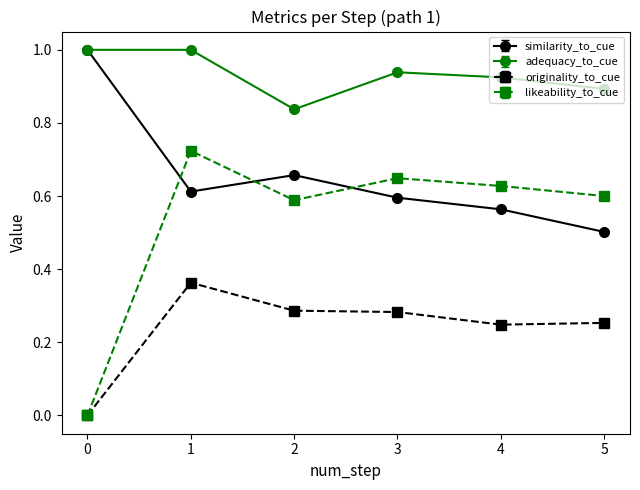

Between 1 and 3, which series saw the biggest shift?

originality_to_cue